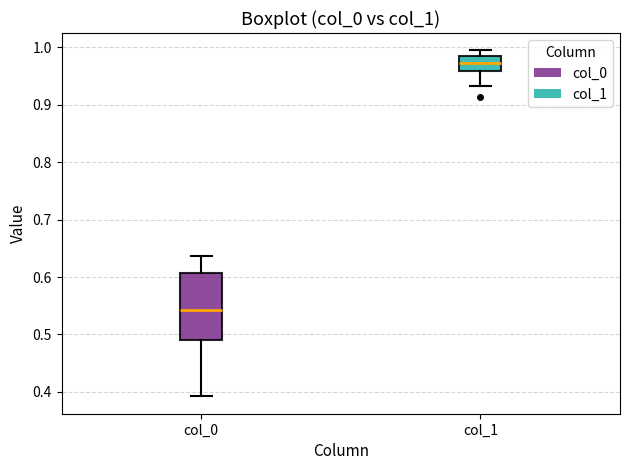

Reading left to right, transcribe this box plot: for each box, give where its median line is, the range the box spans, and where its two whiskers end, as read against the y-axis. The values are not printed on the chart, so give them approximately, as read against the axis.

col_0: median 0.54, box 0.49 to 0.61, whiskers 0.39 to 0.64
col_1: median 0.97, box 0.96 to 0.99, whiskers 0.93 to 1.00